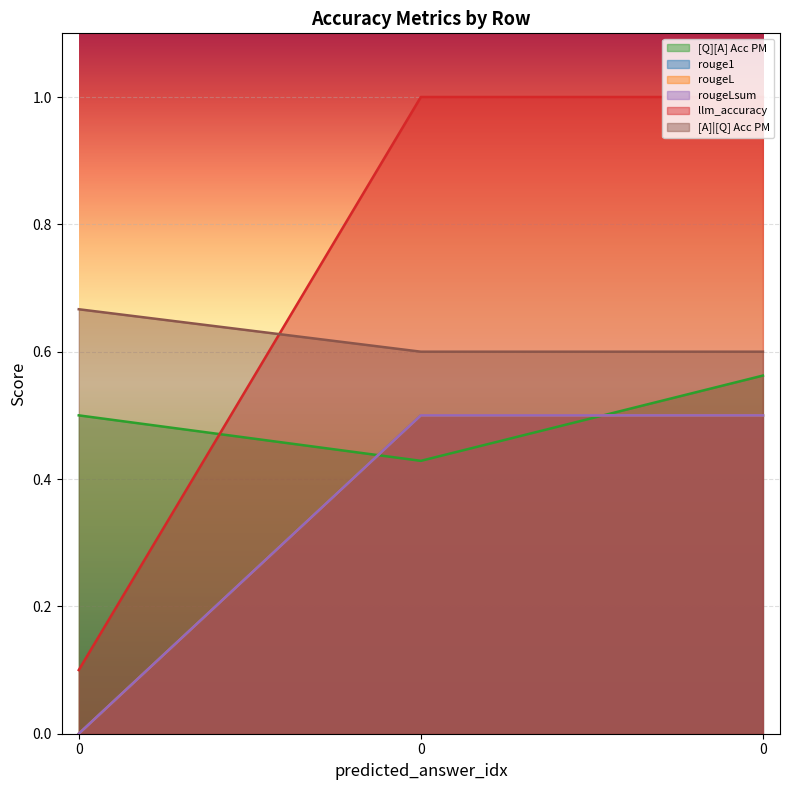

Rank the categories by llm_accuracy value from lowest to highest.

0, 0, 0